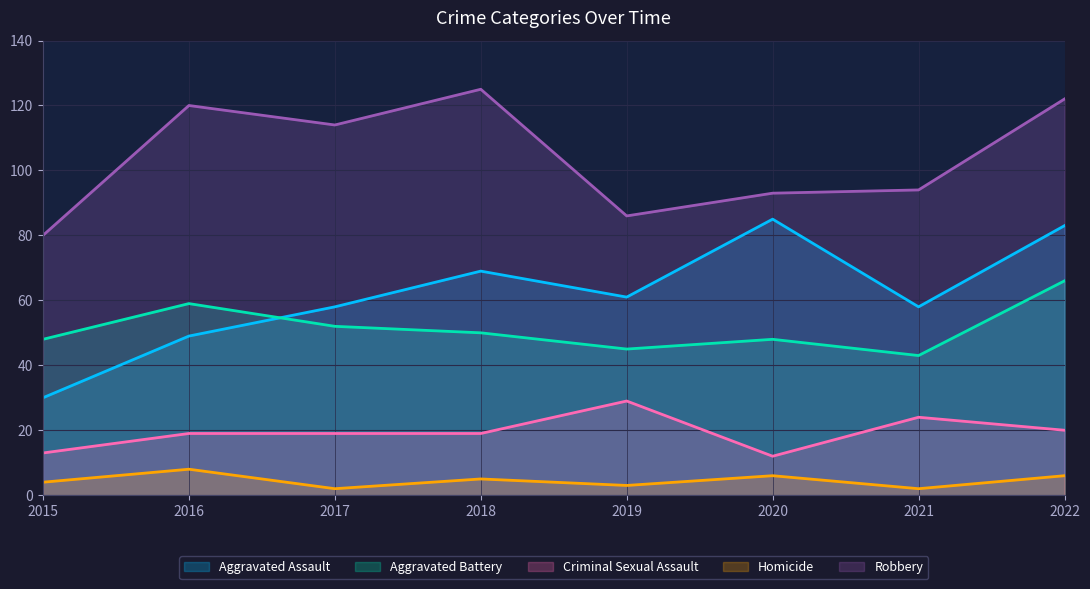

The Homicide series shows 1 at 2018. True or false?

False